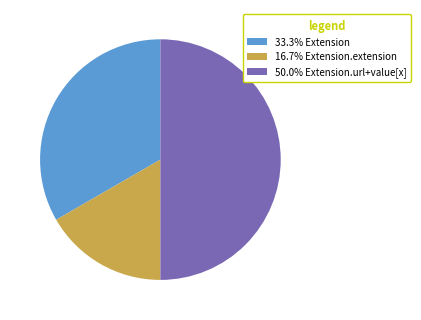

Does 33.3% Extension account for over 50% of the chart?

No